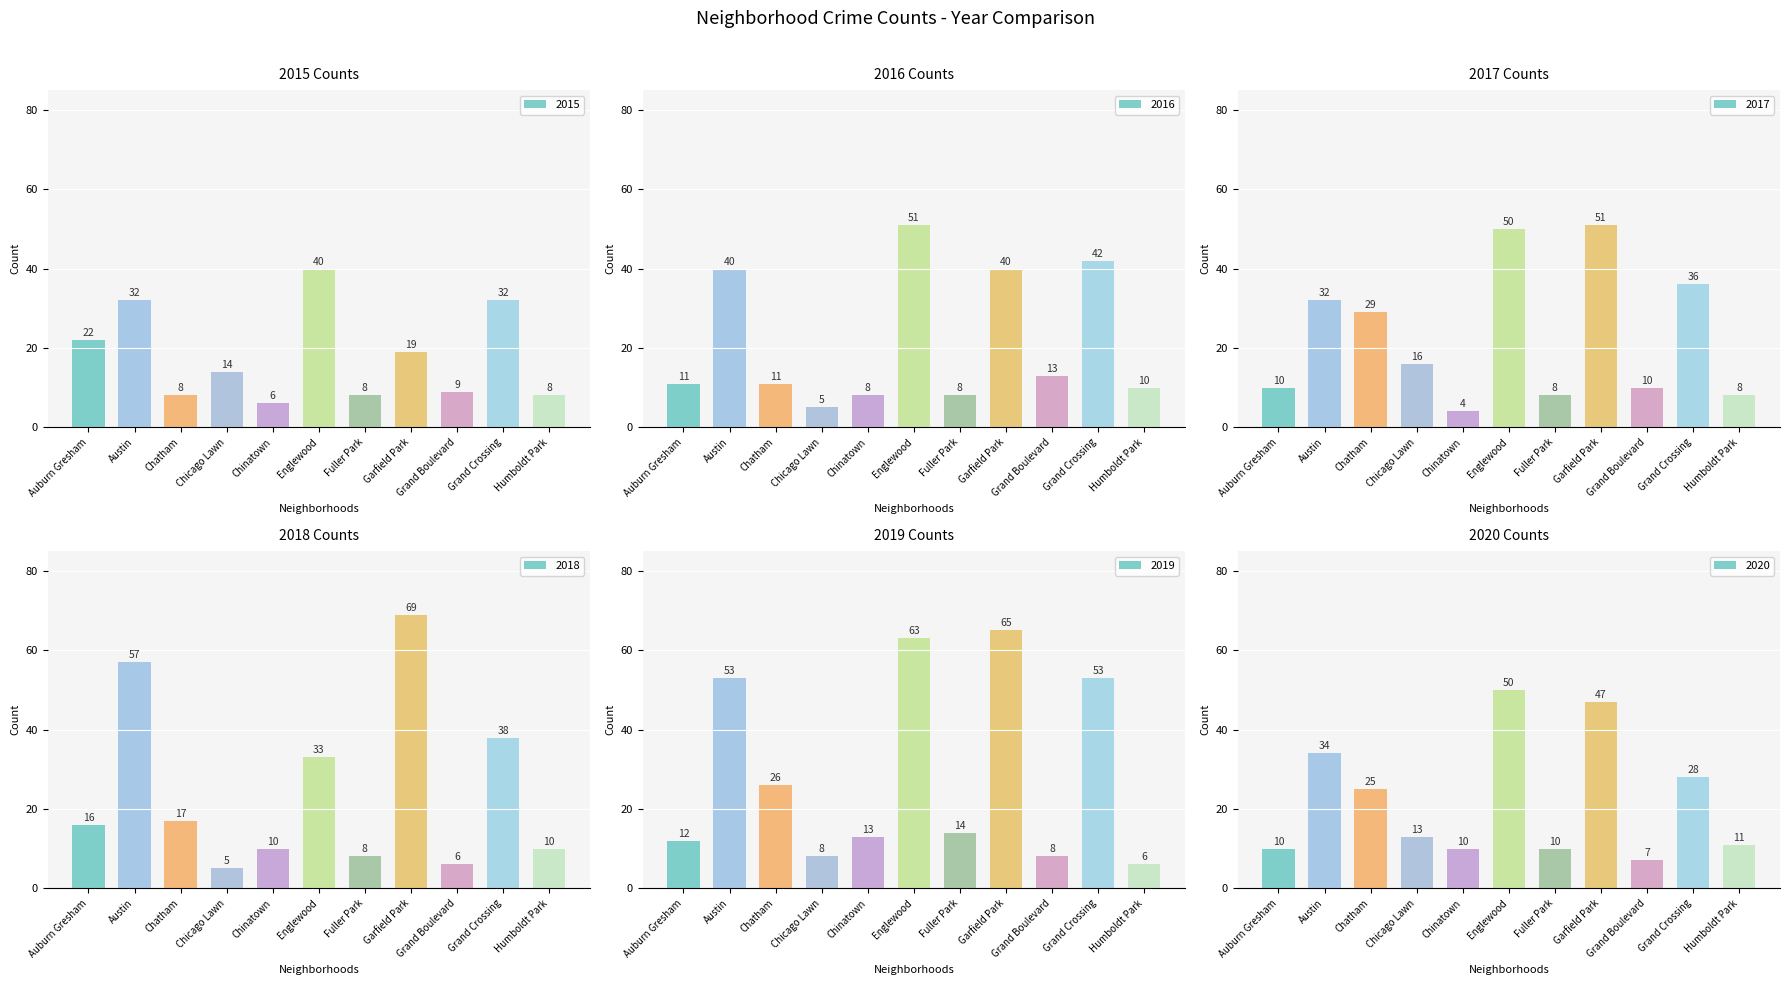

True or false: 2019 has a value of 6 at Humboldt Park.

True